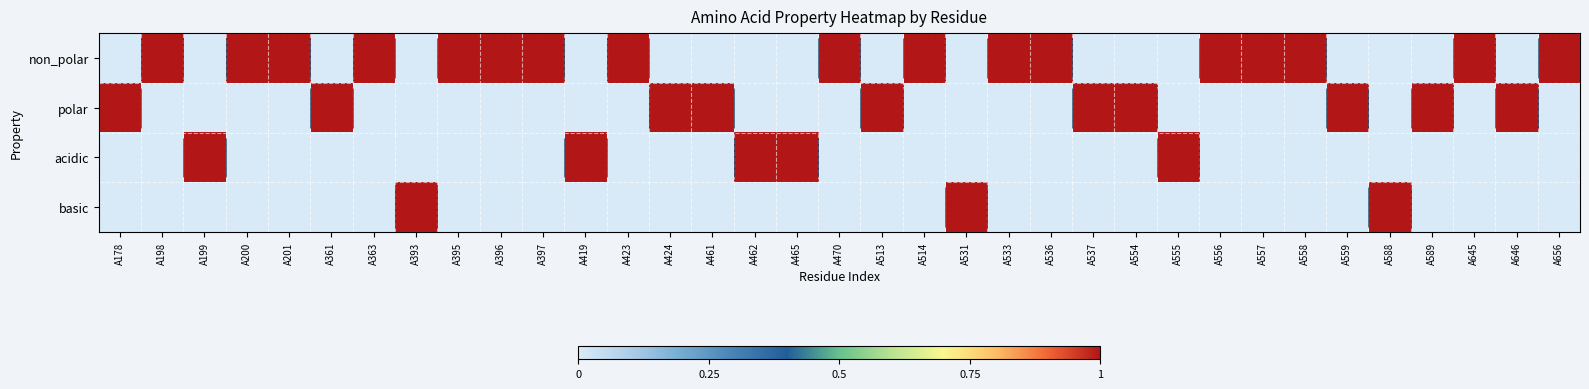

The non_polar series shows -1 at A555. True or false?

False